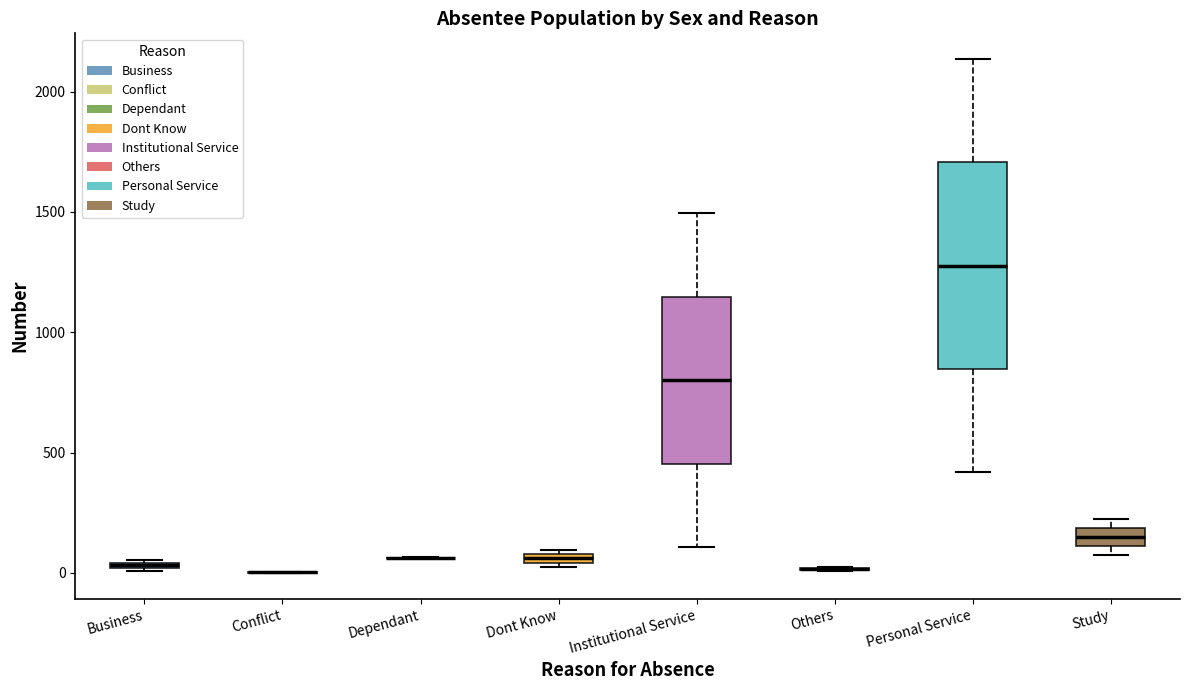

Where does the upper whisker of the box for Personal Service end on the y-axis? The values are not printed on the chart, so give them approximately, as read against the axis.

2150